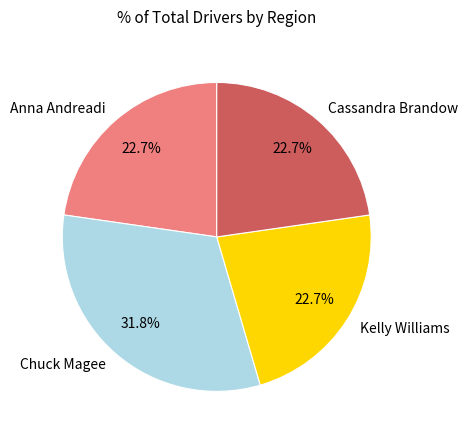

Combined, do Anna Andreadi and Kelly Williams account for over 50%?

No